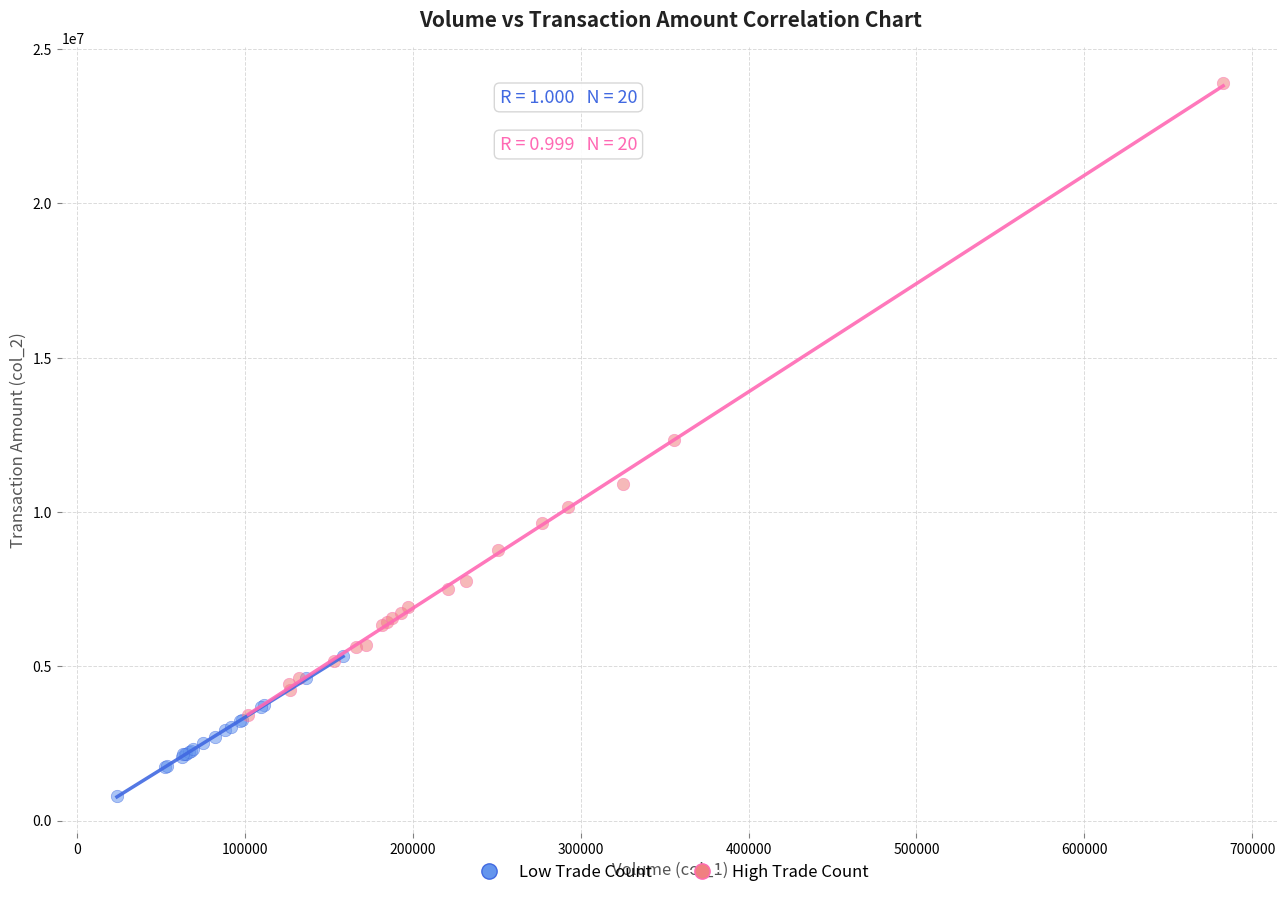

Which series reaches the minimum Y coordinate?

Low Trade Count